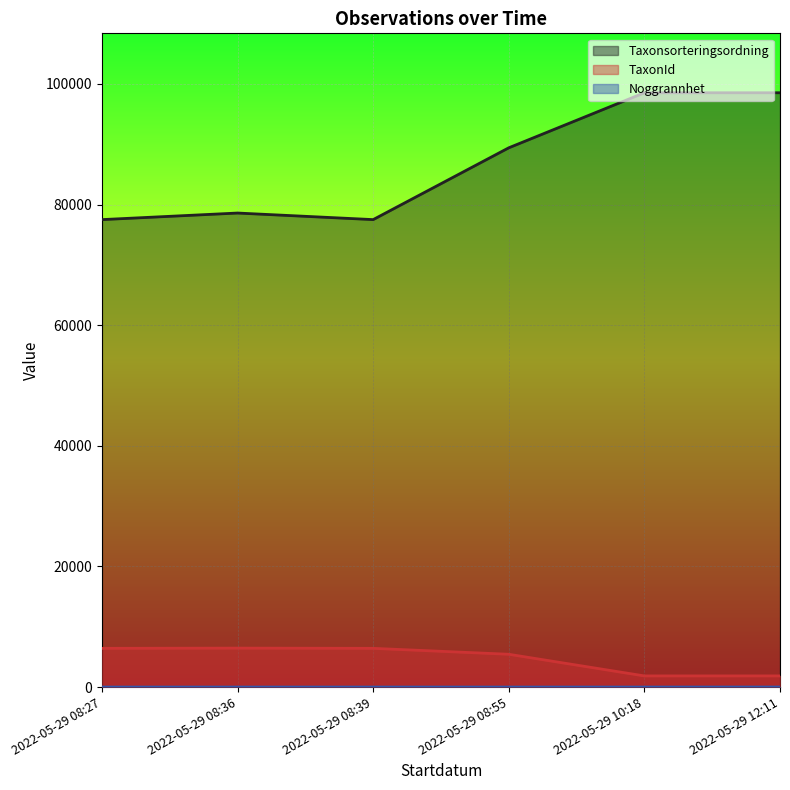

True or false: Noggrannhet has more than 0 interior local peaks.

False